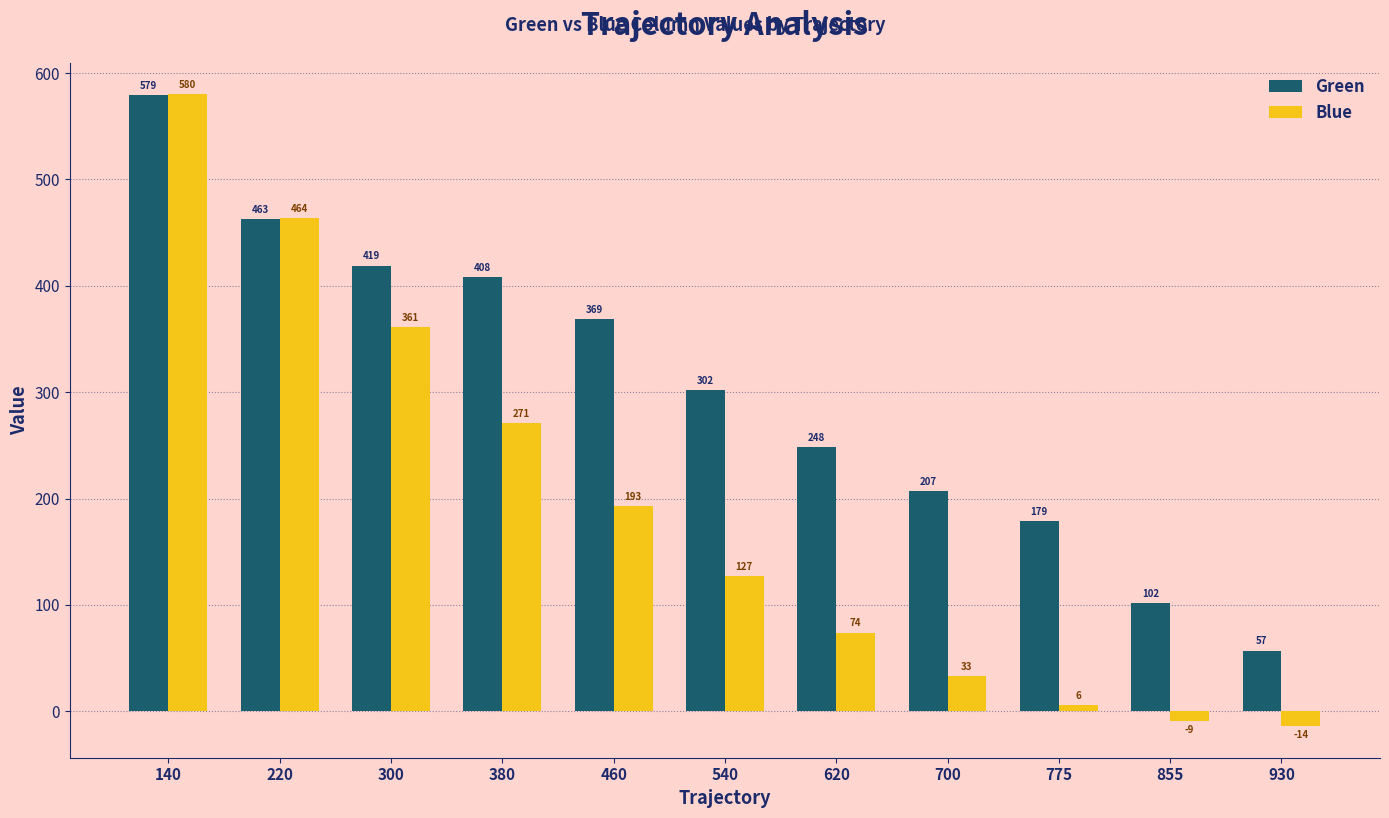

At which category does the chart reach its peak across all series?

140